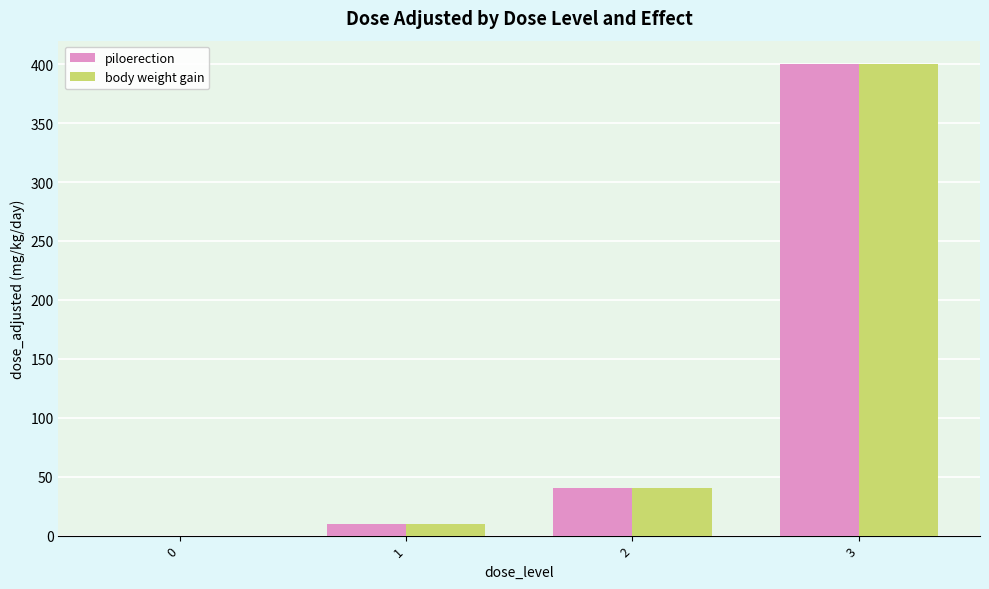

The value of body weight gain at 1 is 10. True or false?

True